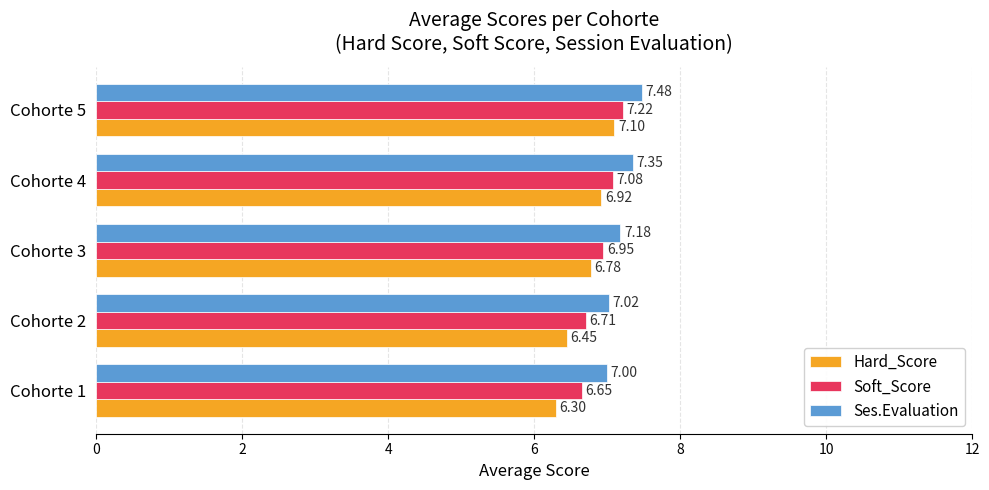

What is the difference between the maximum and second lowest values in the Soft_Score series?

0.5